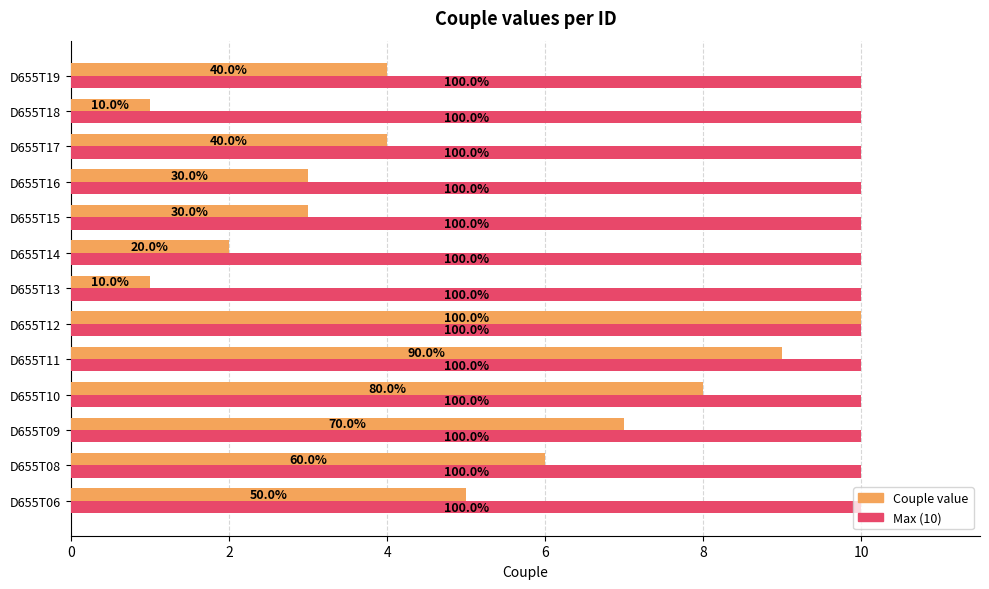

Which series has the widest spread of values?

Couple value